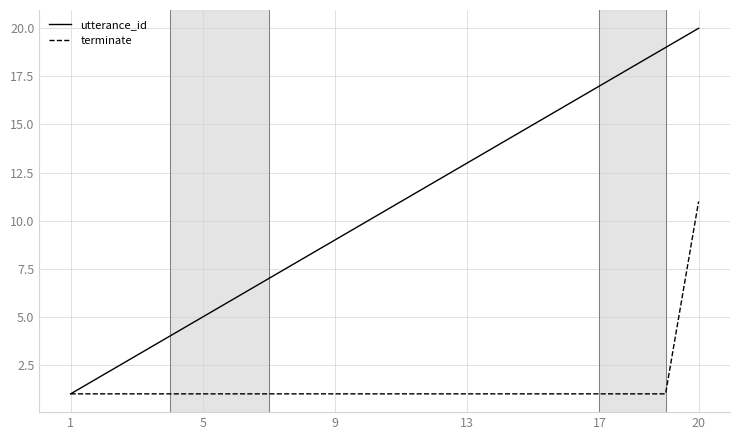

Reading right to left, transcribe all the data shown in this chart.

utterance_id: 20	19	18	17	16	15	14	13	12	11	10	9	8	7	6	5	4	3	2	1
terminate: 11	1	1	1	1	1	1	1	1	1	1	1	1	1	1	1	1	1	1	1